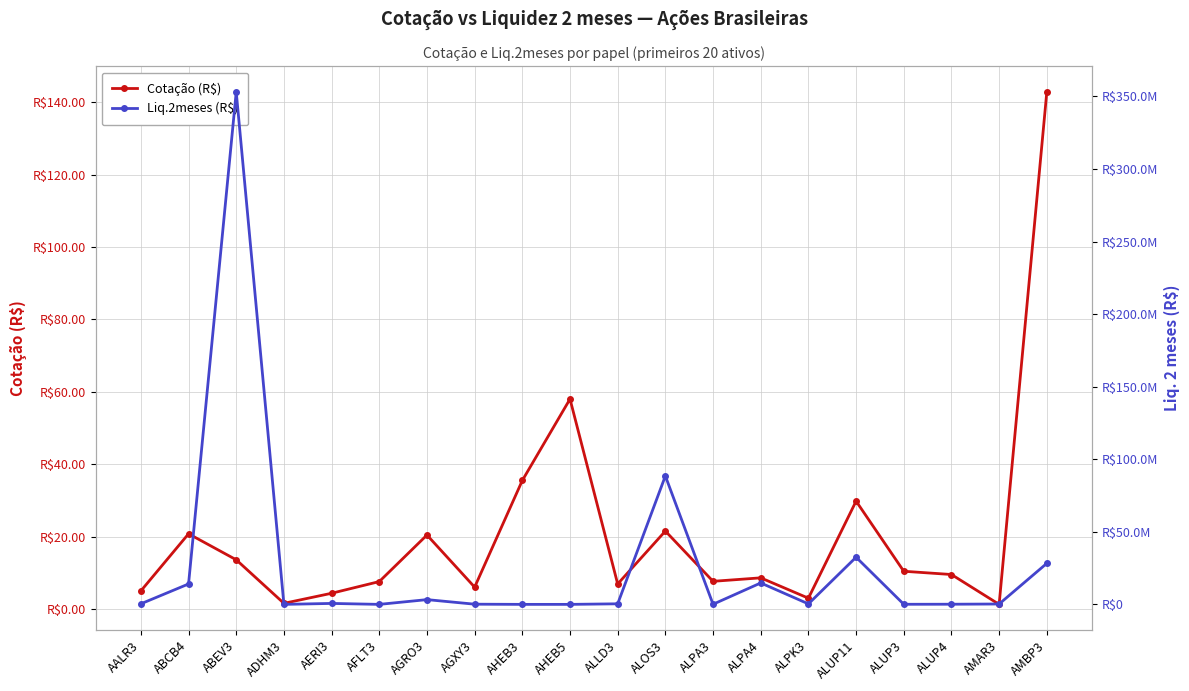

Which series changed the most between AERI3 and AMBP3?

Liq.2meses (R$)